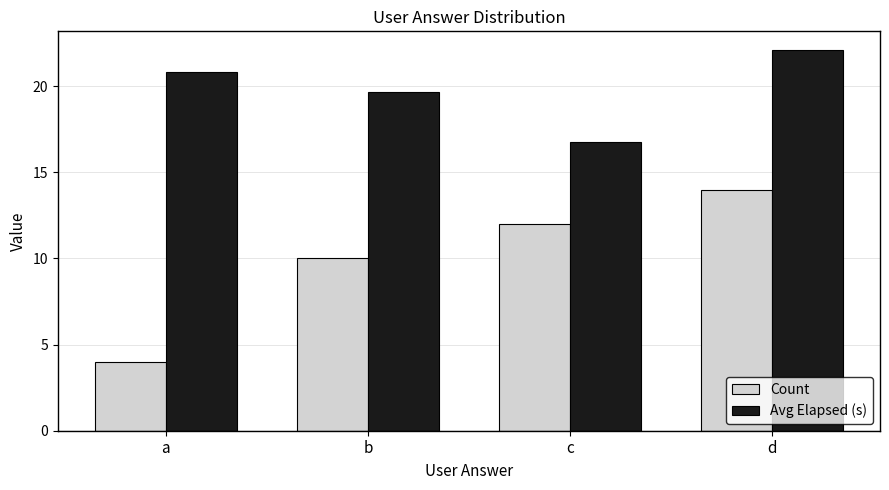

How many values in the Avg Elapsed (s) series exceed 20?

2